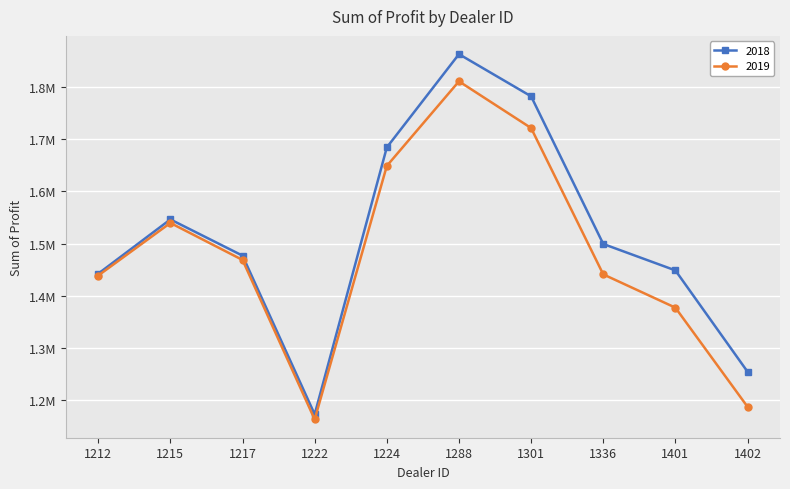

What is the minimum value for 2018?

1173165.0